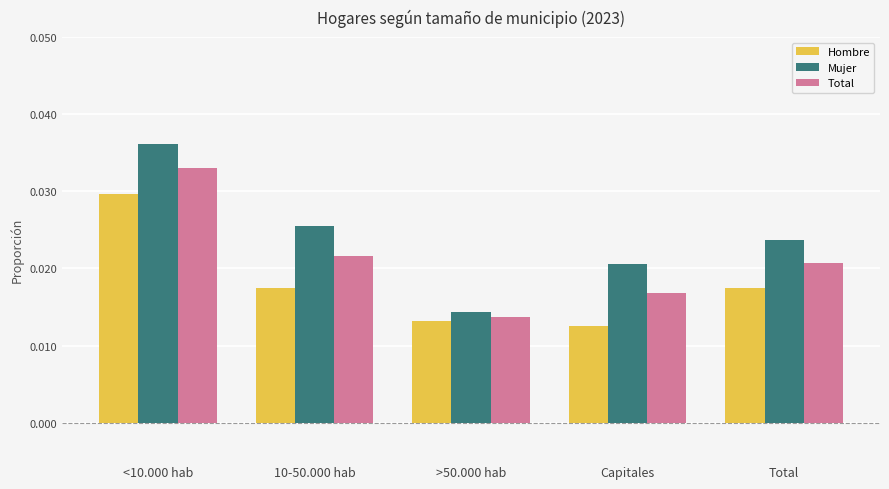

Between 10-50.000 hab and Capitales, which series saw the biggest shift?

Mujer